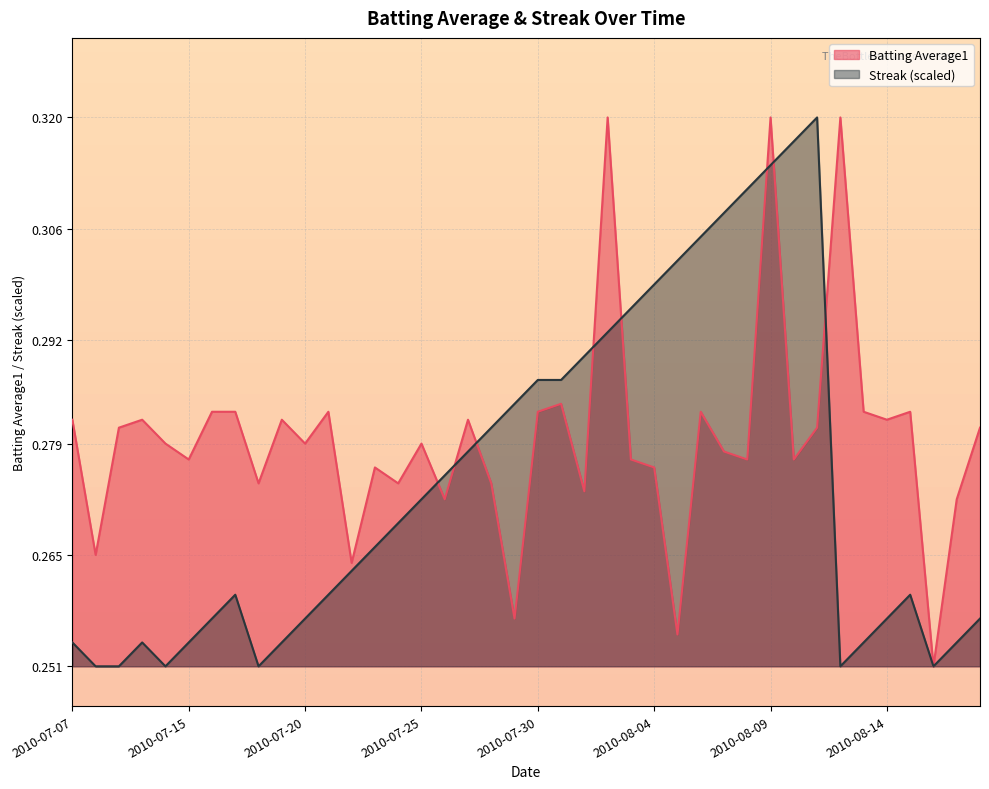

What is the difference between the second highest and minimum values in the Streak series?

0.1